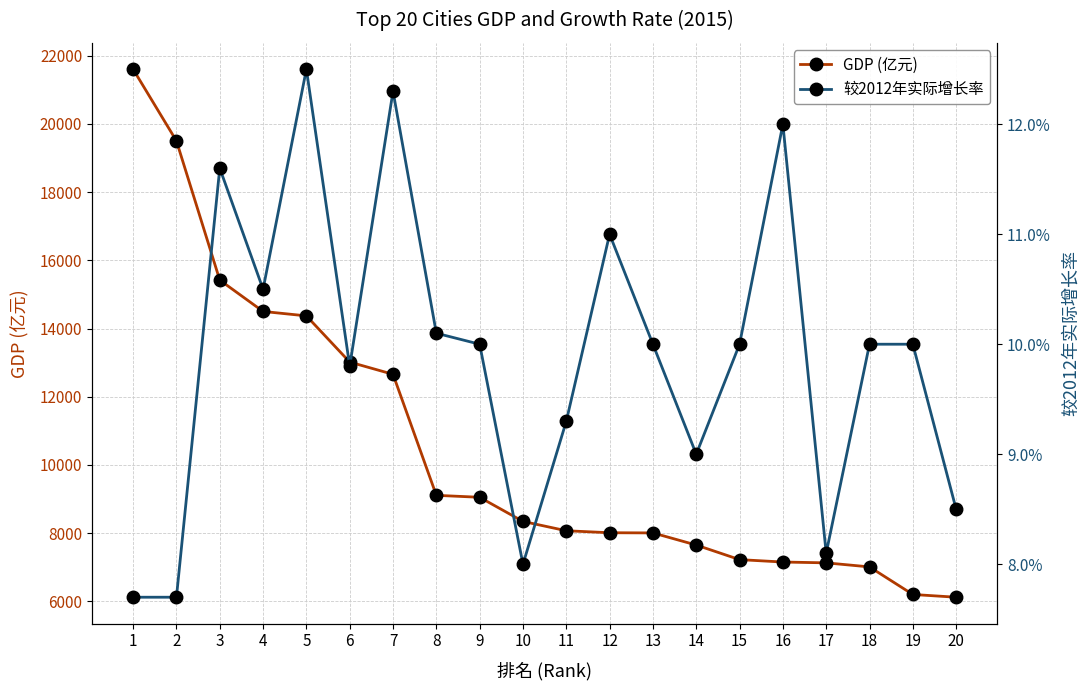

Reading right to left, transcribe all the data shown in this chart.

GDP (亿元): 6121.2	6201.9	7010.2	7128.9	7153.1	7223.7	7650.8	8006.6	8011.8	8070.2	8343.5	9051.3	9108.9	12656.7	13015.7	14370.2	14500.2	15420.1	19500.6	21602.1
较2012年实际增长率: 0.1	0.1	0.1	0.1	0.1	0.1	0.1	0.1	0.1	0.1	0.1	0.1	0.1	0.1	0.1	0.1	0.1	0.1	0.1	0.1